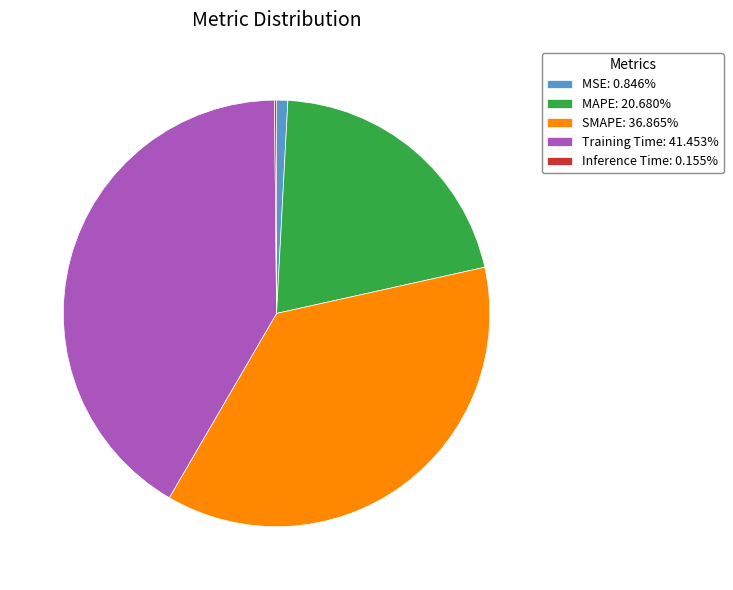

Combined, do MSE: 0.846% and MAPE: 20.680% account for over 50%?

No